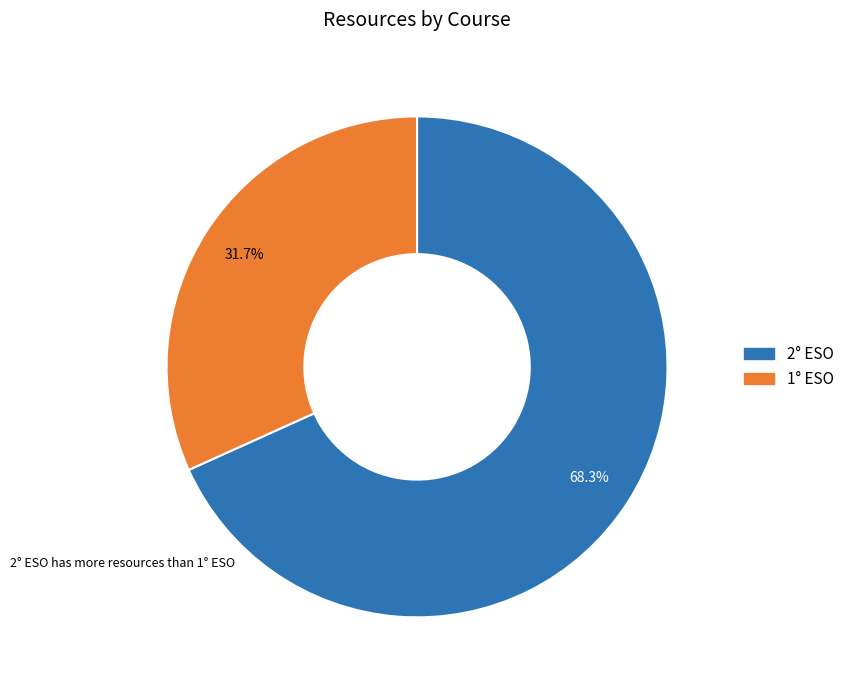

What is the largest slice in the pie chart?

2° ESO